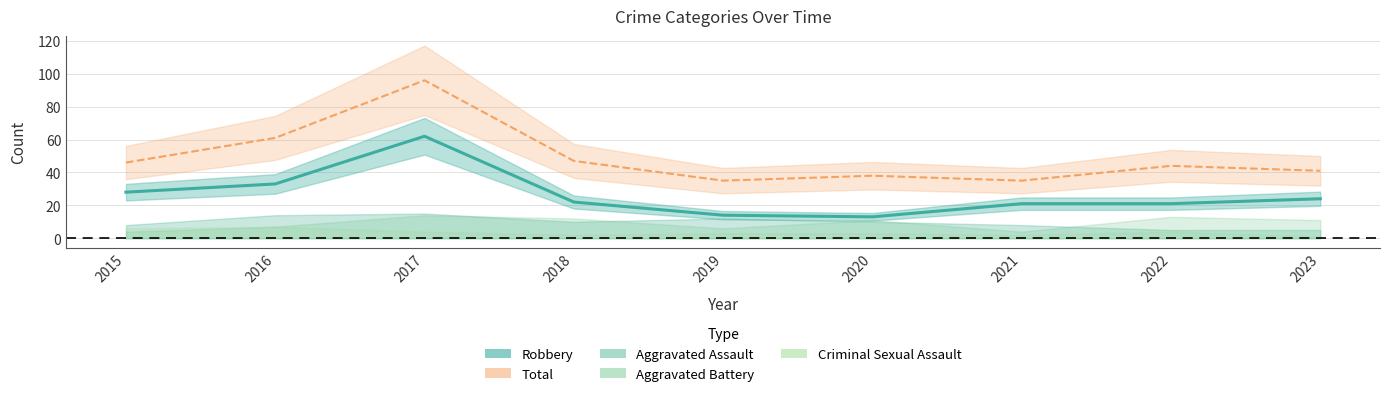

Where is the first local minimum for Robbery (line)?

2020